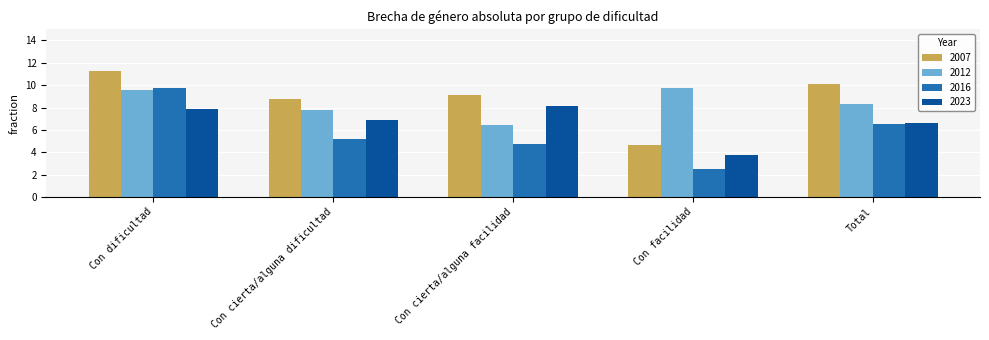

How many data points in 2007 are less than 9?

2